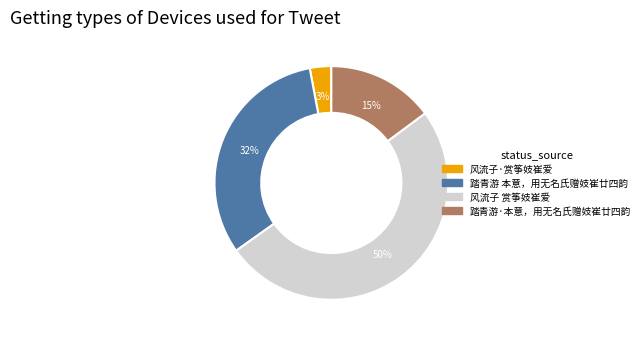

To the nearest percent, what is the combined percentage of 风流子 赏筝妓崔爱 and 踏青游·本意，用无名氏赠妓崔廿四韵?

65%